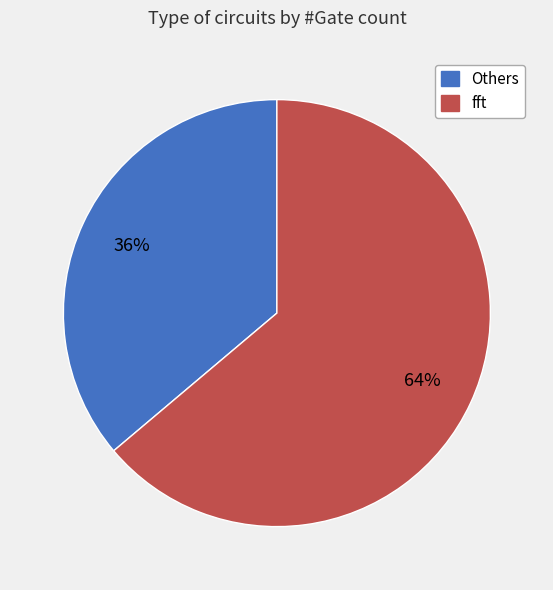

To the nearest percent, what is the average slice percentage?

50%